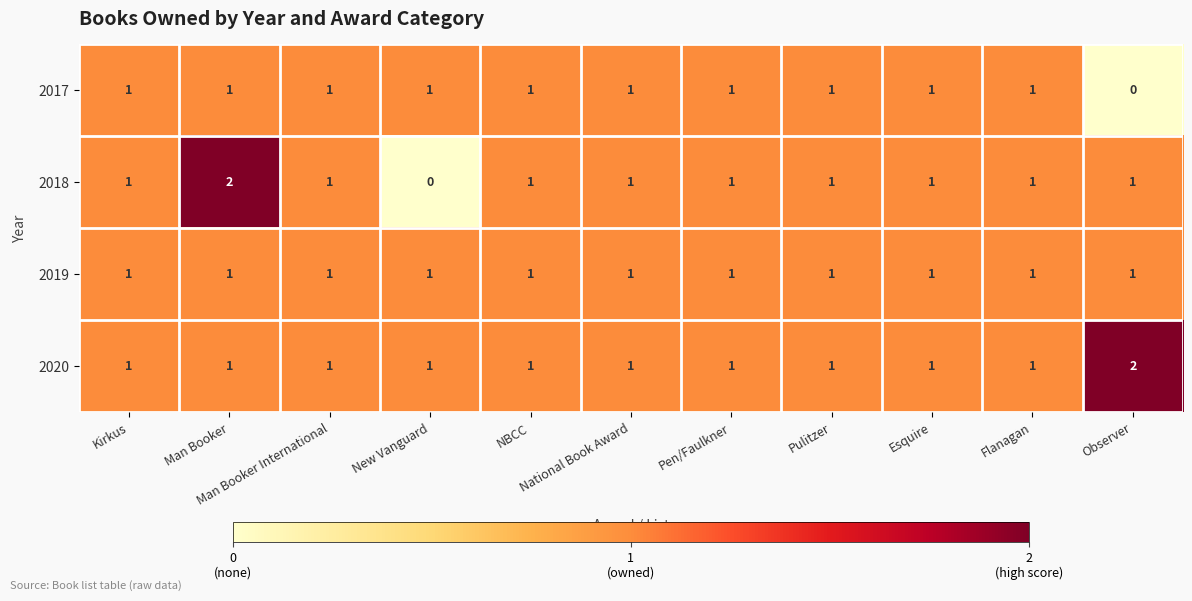

At how many categories does at least one series exceed 0?

11